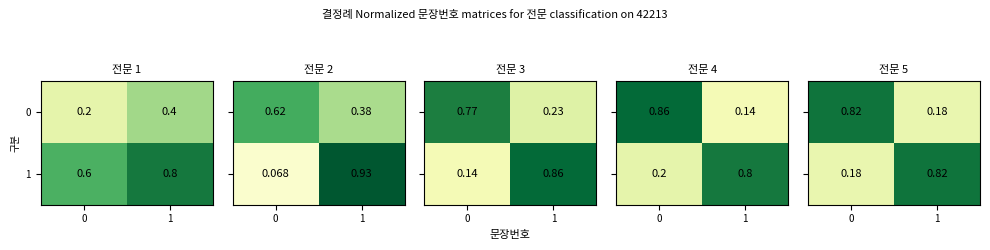

What is the lowest value of the 0 series?

0.2